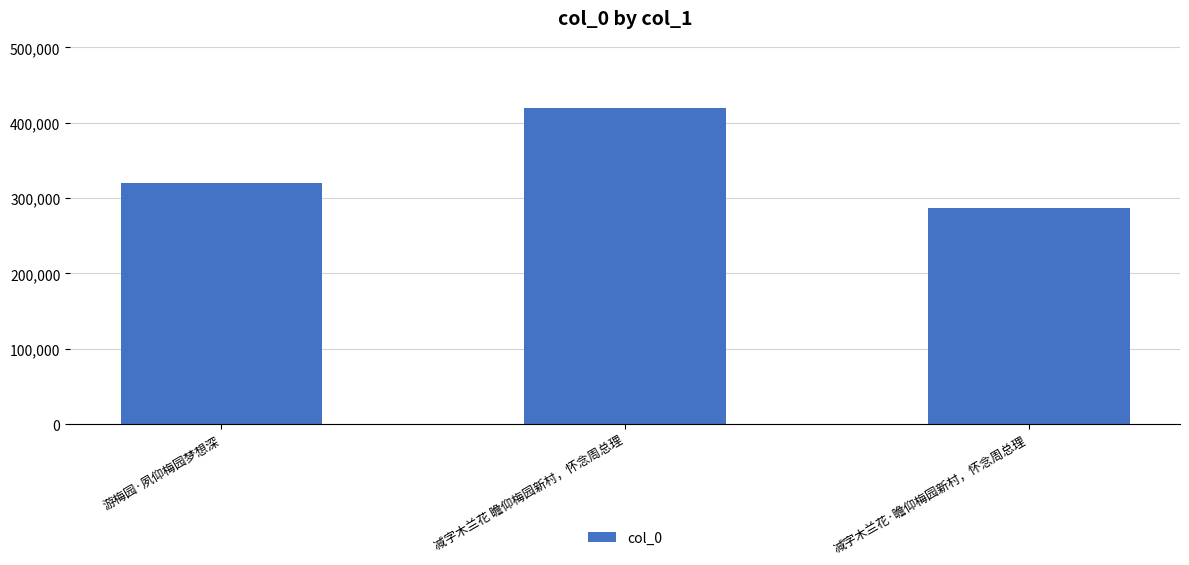

Reading left to right, what are all the values shown in this chart?

319471	419402	286639